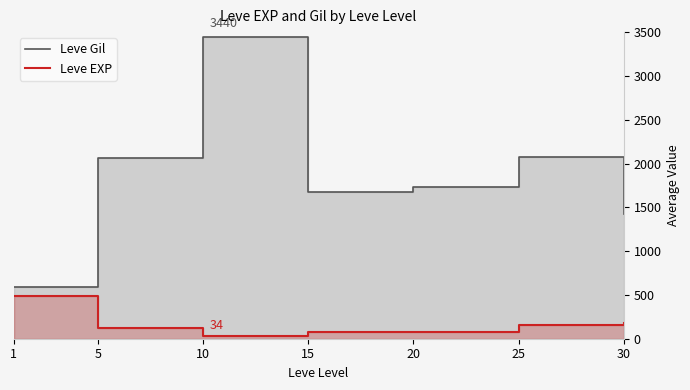

What is the highest value of the Leve EXP series?

489